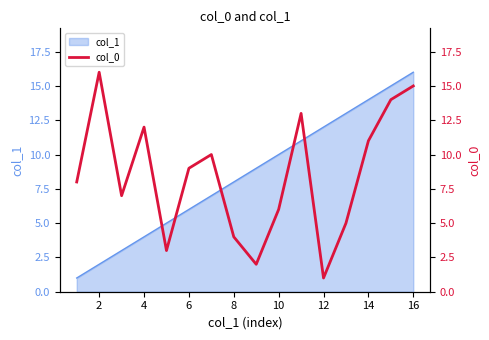

How many lines are shown in the chart?

1